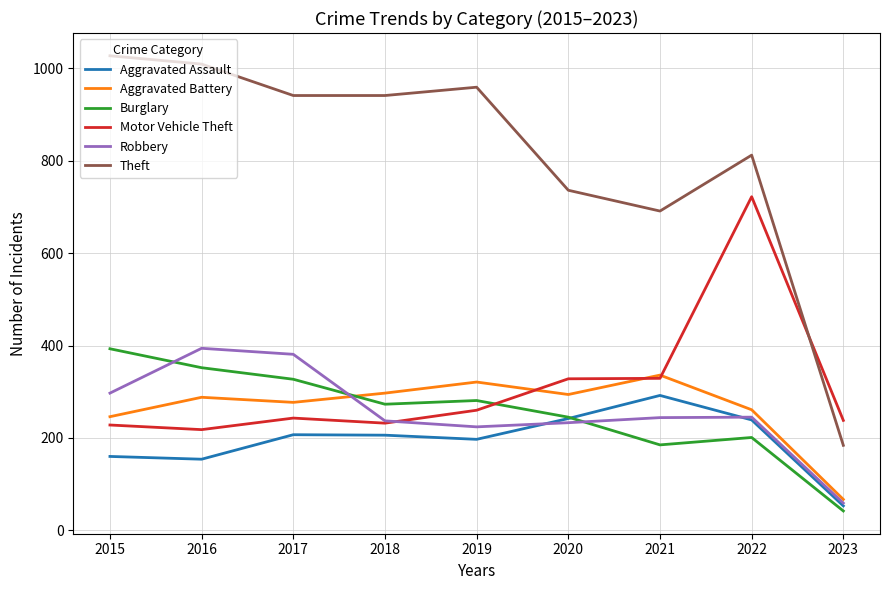

Is it true that Motor Vehicle Theft equals 218 at 2016?

True